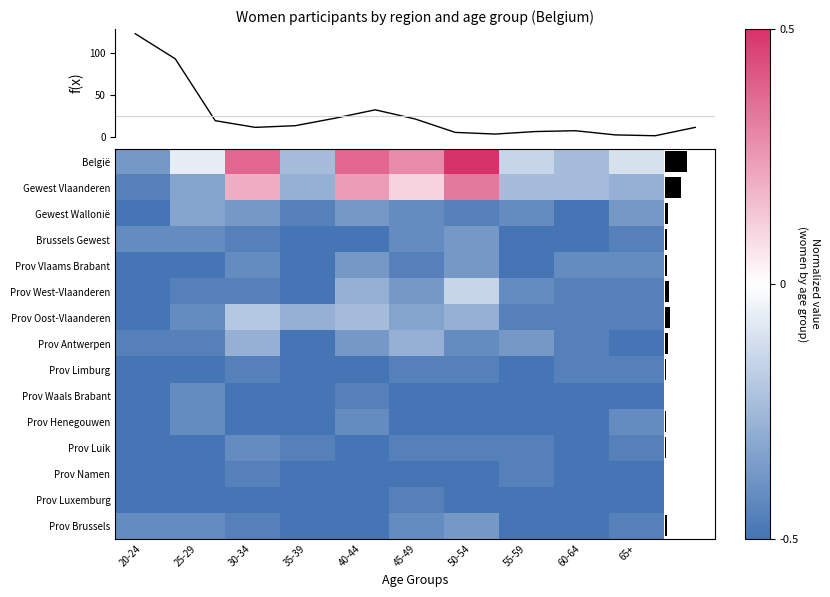

Which series has the largest total across all categories?

België